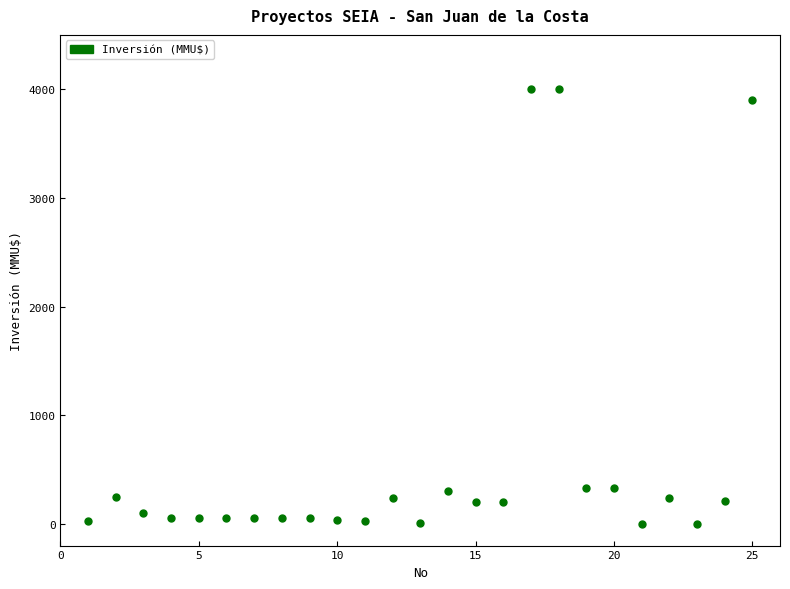

What is the range of X values (max minus min)?

24